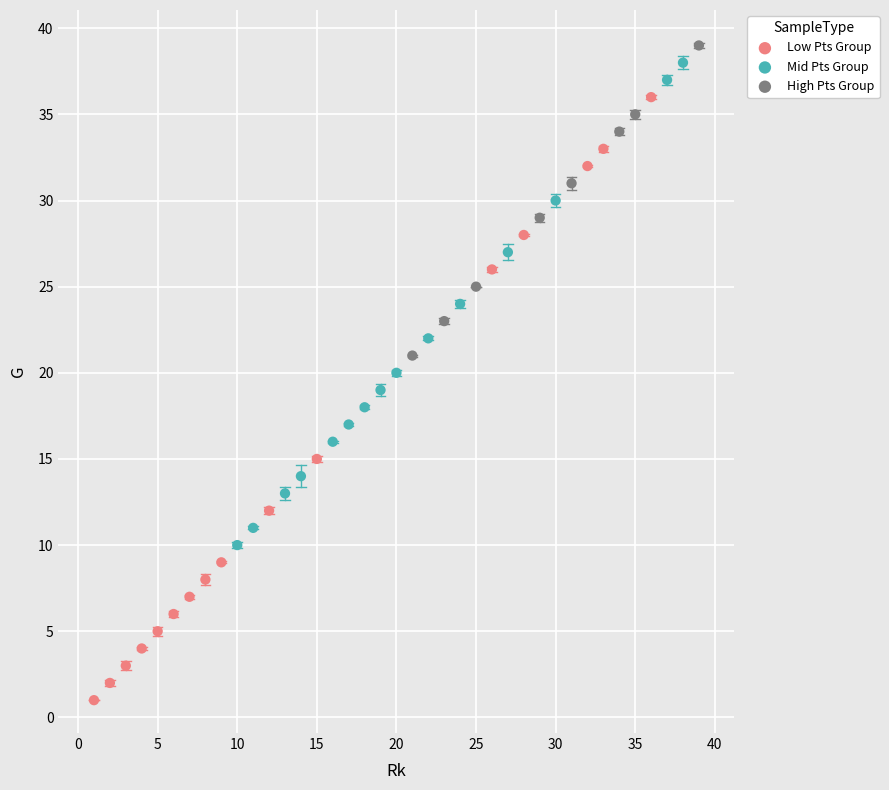

Which series contains the highest Y value?

High Pts Group